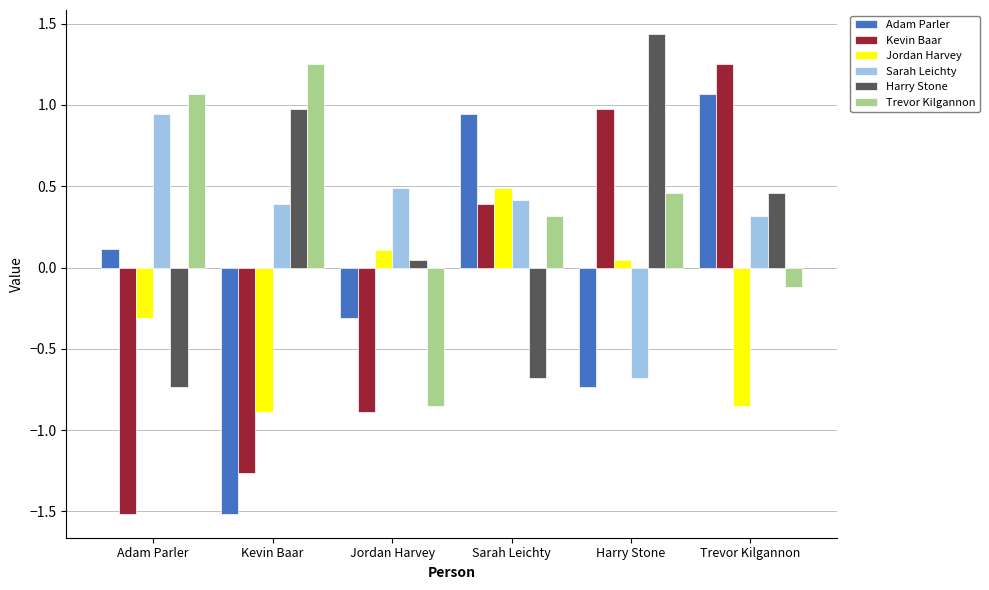

What is the spread (max minus min) of values at Adam Parler?

2.6